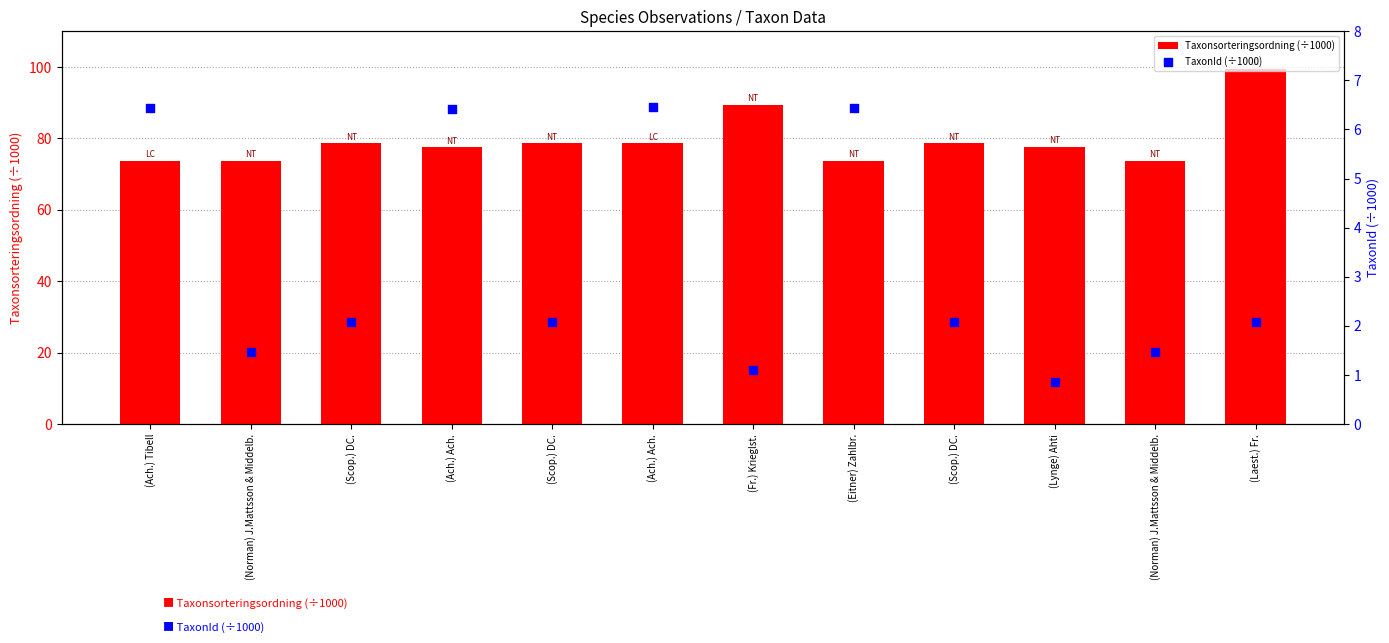

What are all the series names shown in the legend?

Taxonsorteringsordning (÷1000), TaxonId (÷1000)